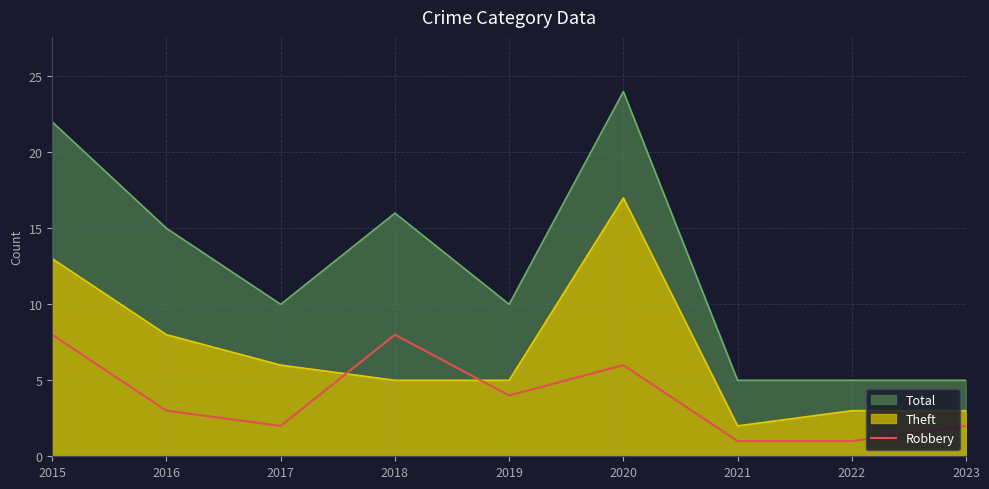

Does the chart display data point markers on the line(s)?

No